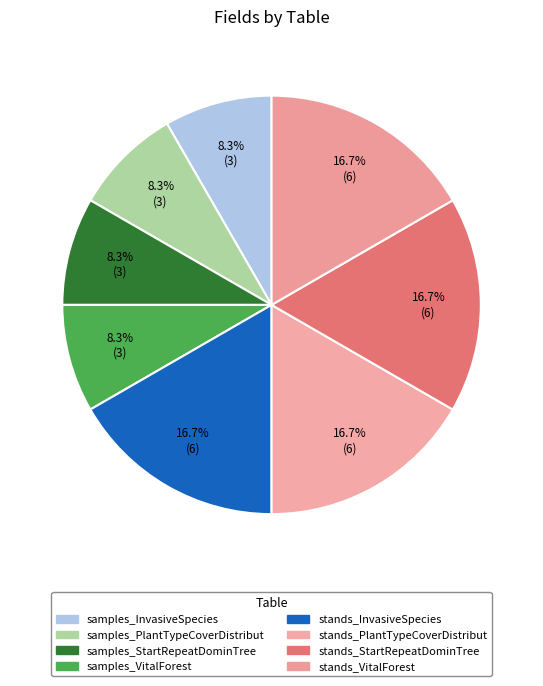

Which slice is the largest?

stands_InvasiveSpecies